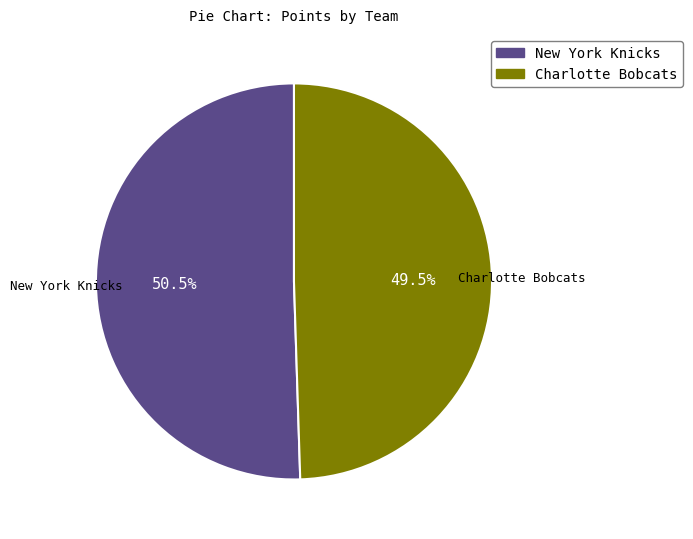

Is there a majority slice in this chart?

Yes